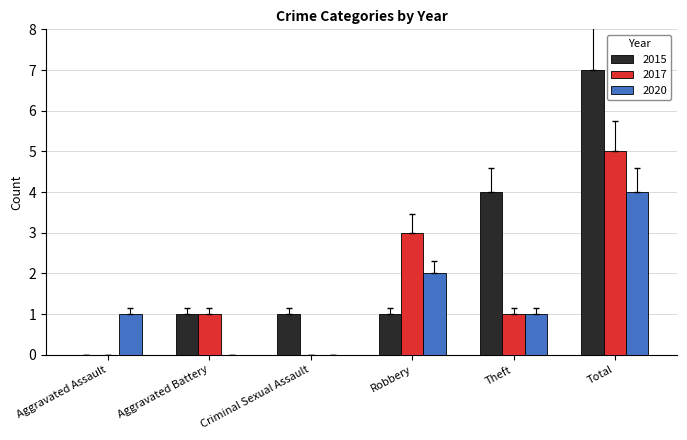

How many groups of bars are there?

6